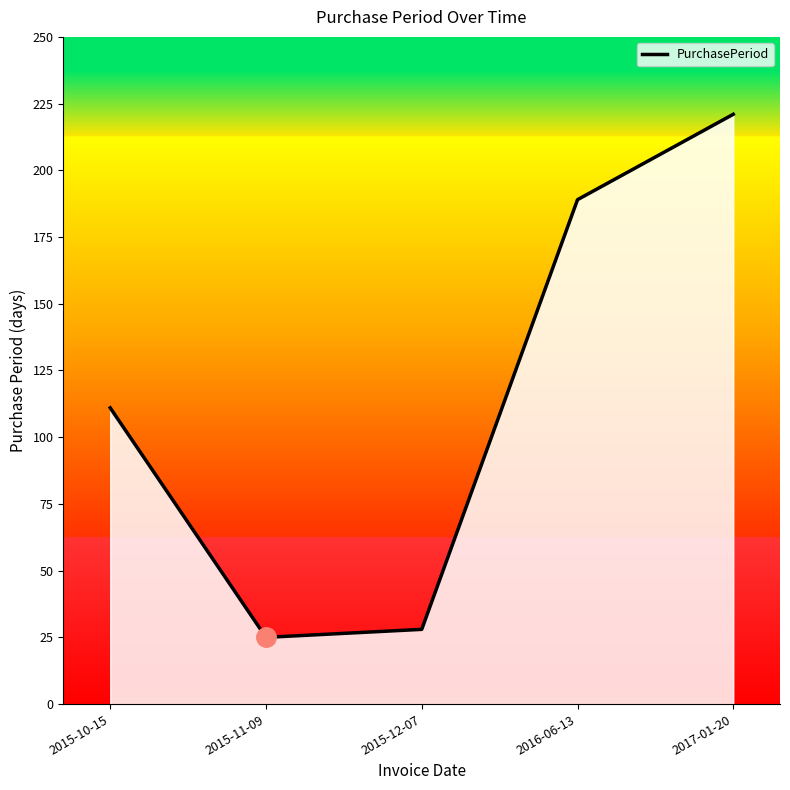

Does the chart have visible grid lines?

No